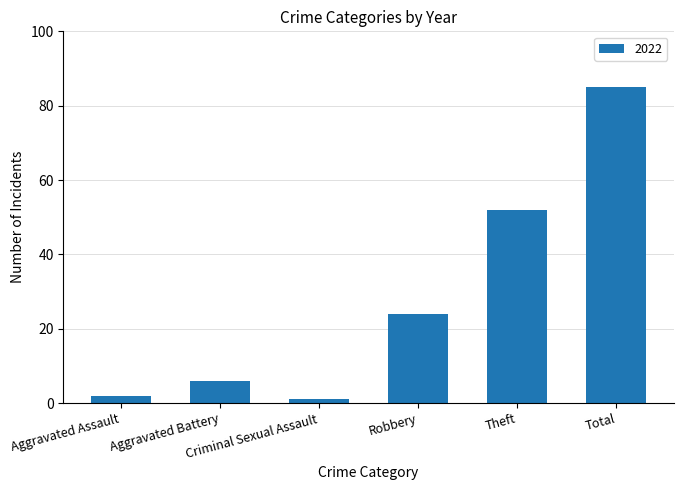

What is the average value?

28